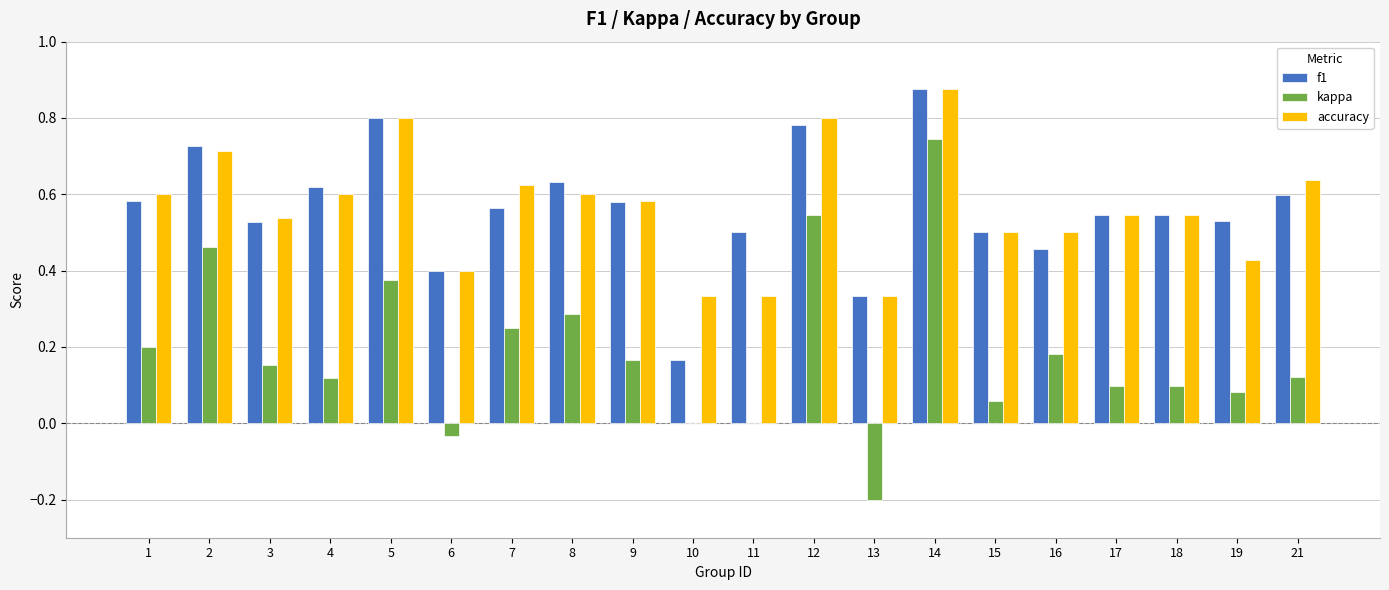

Does the chart contain stacked bars?

No